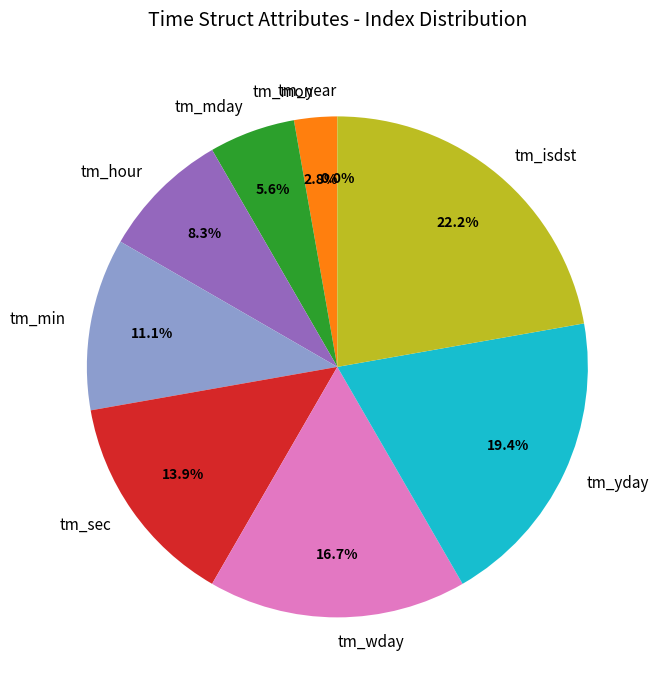

True or false: tm_hour accounts for 18% of the total.

False